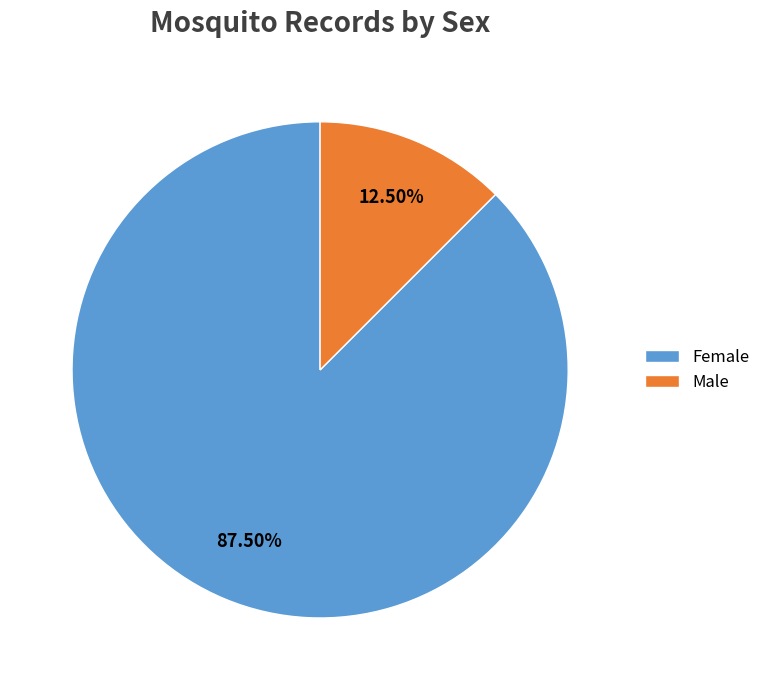

Approximately how many times larger is the value at Male compared to Female?

0.1